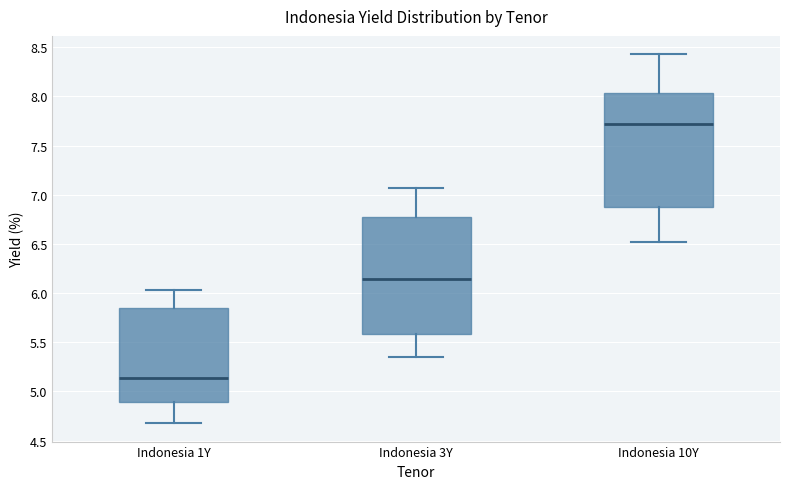

Reading left to right, transcribe this box plot: for each box, give where its median line is, the range the box spans, and where its two whiskers end, as read against the y-axis. The values are not printed on the chart, so give them approximately, as read against the axis.

Indonesia 1Y: median 5.15, box 4.90 to 5.85, whiskers 4.70 to 6.05
Indonesia 3Y: median 6.15, box 5.60 to 6.75, whiskers 5.35 to 7.05
Indonesia 10Y: median 7.70, box 6.90 to 8.05, whiskers 6.50 to 8.45